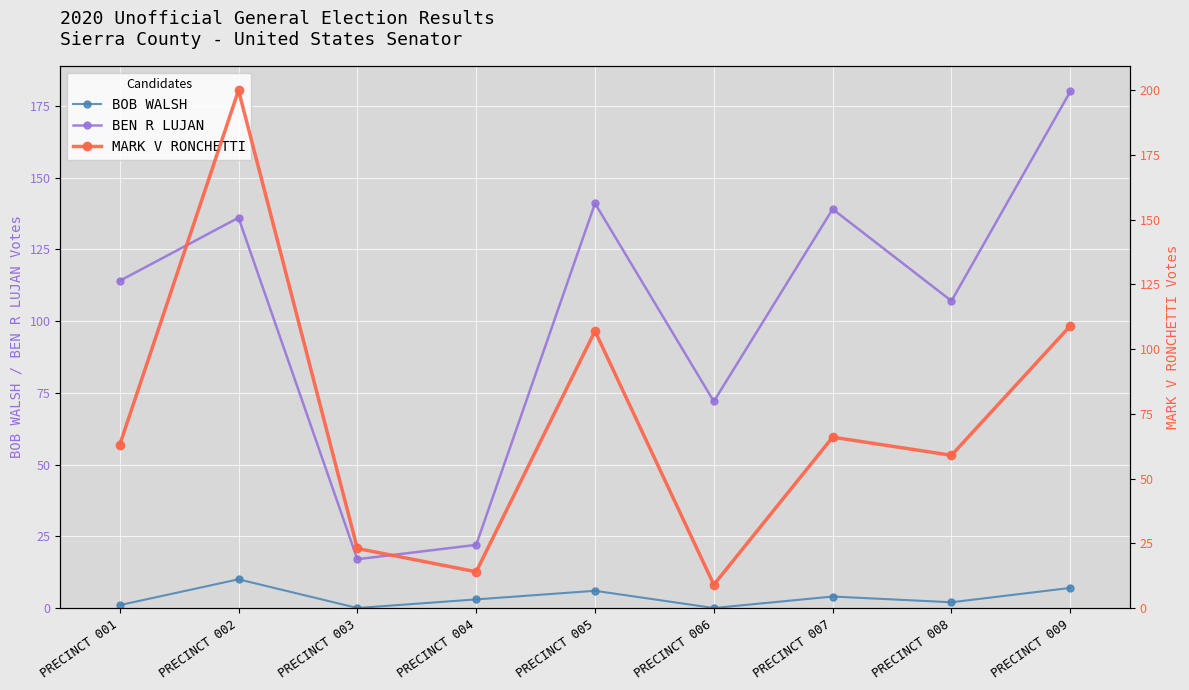

What is the approximate value of MARK V RONCHETTI at PRECINCT 008?

59